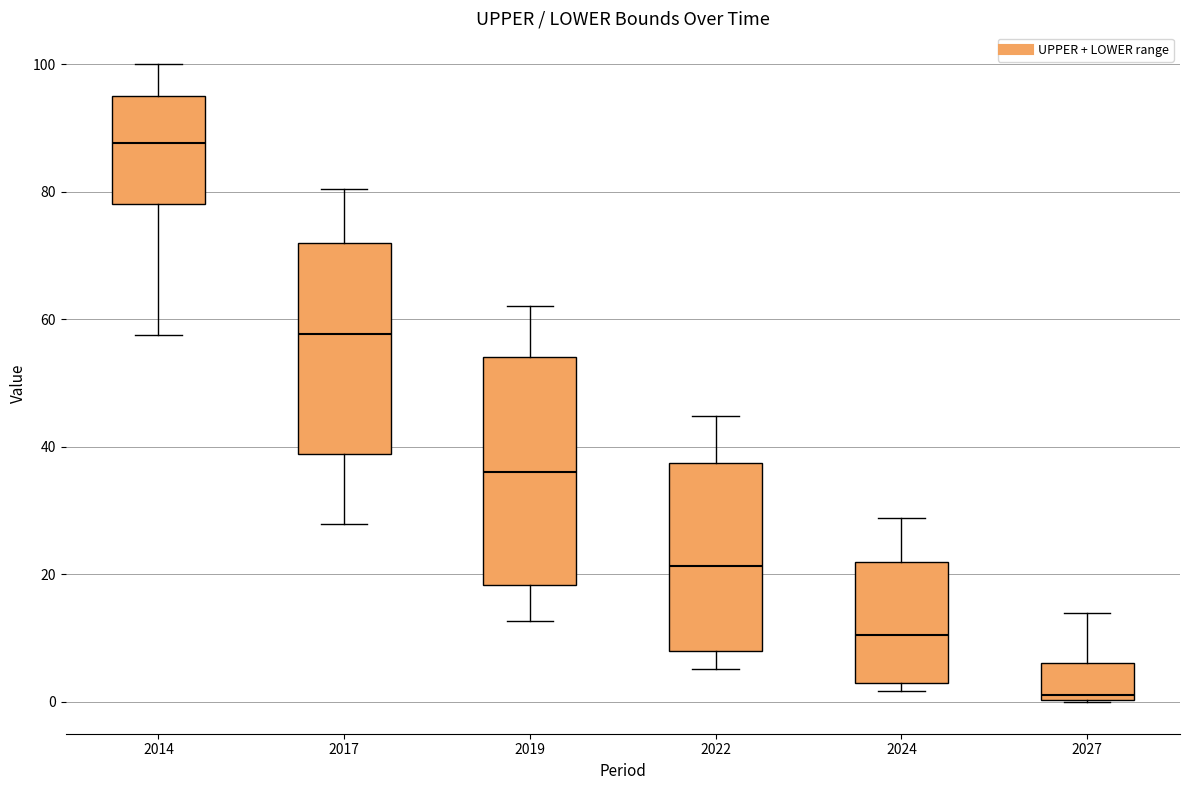

Which box has the highest median line?

2014